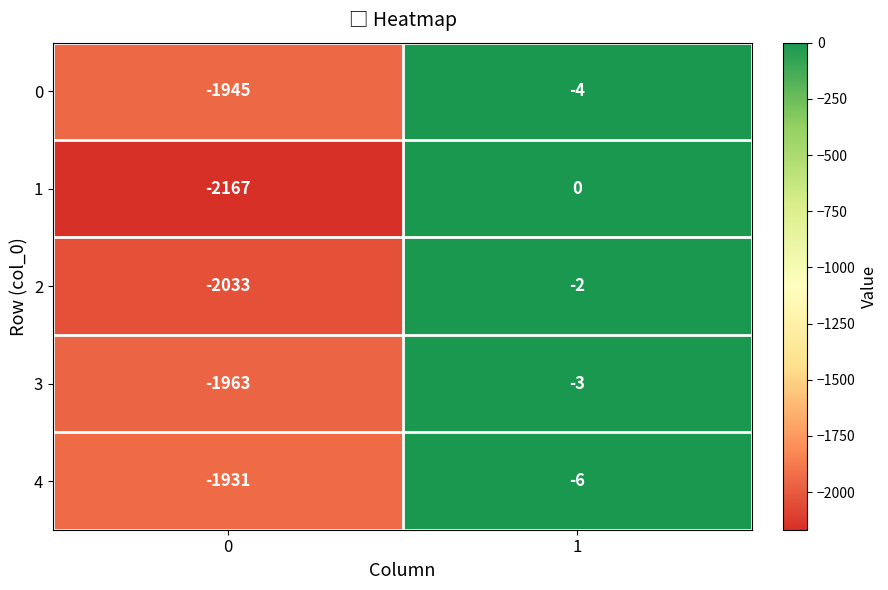

What is the difference between the maximum and minimum values in the 0 series?

1941